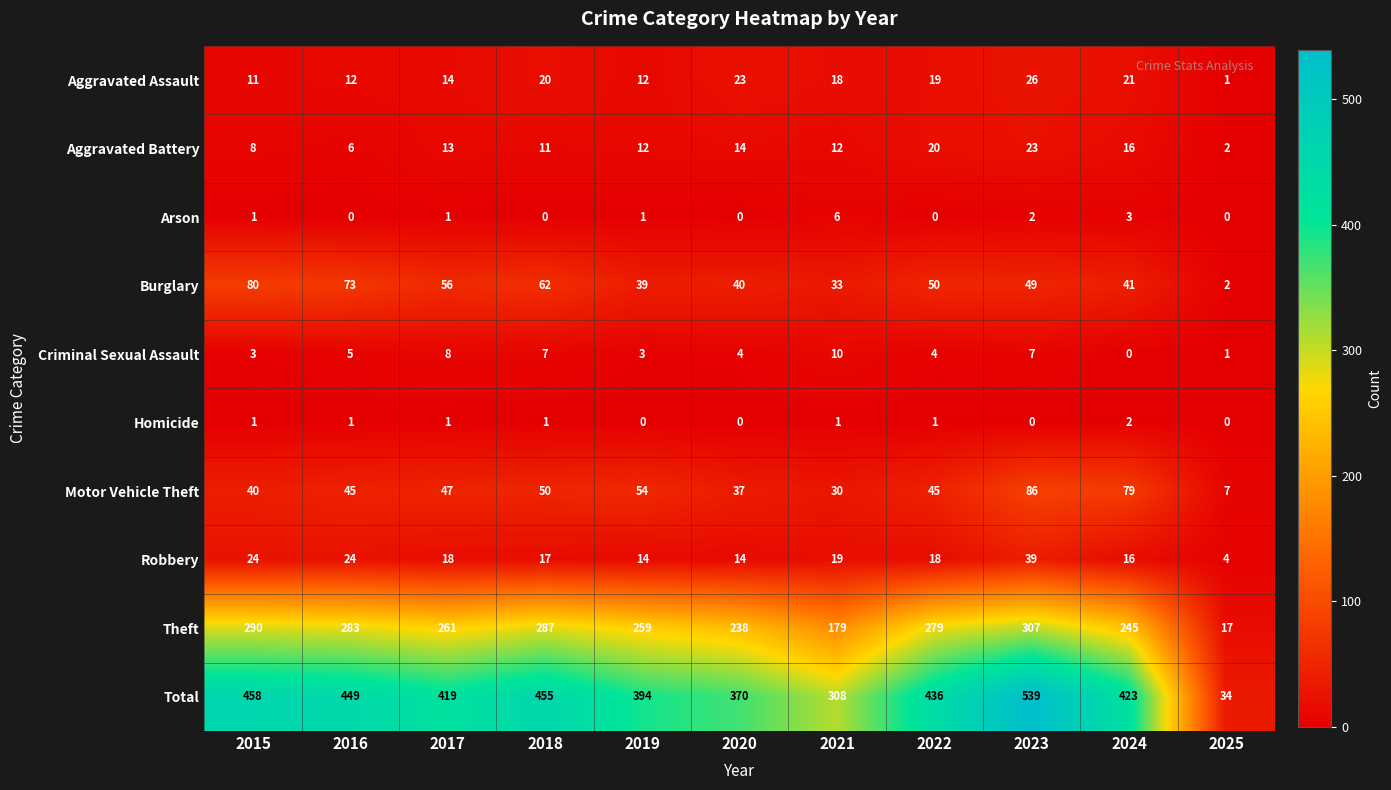

At which category does the chart reach its peak across all series?

2023